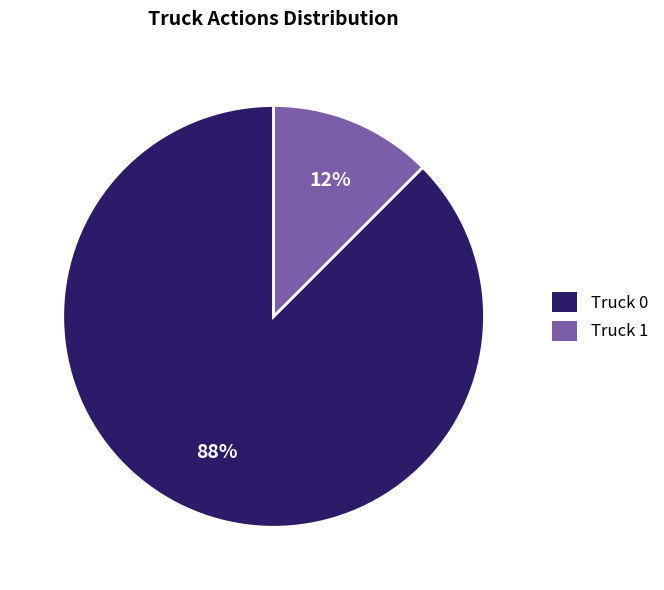

Rank the categories by value from highest to lowest.

Truck 0, Truck 1